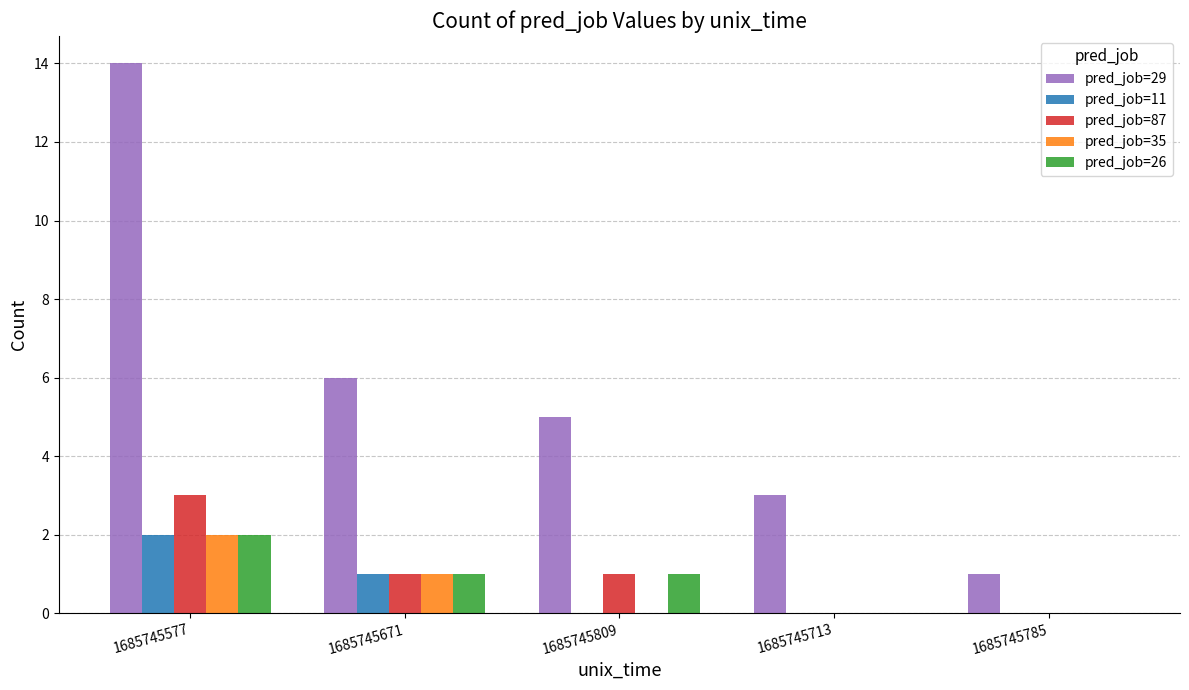

What is the total value across all series at 1685745671?

10